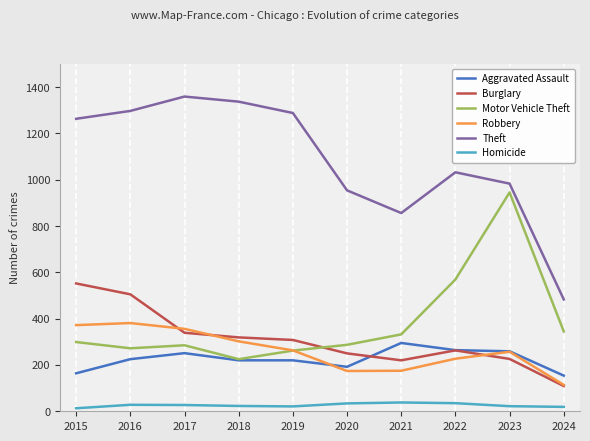

True or false: Theft and Burglary intersect in this chart.

False